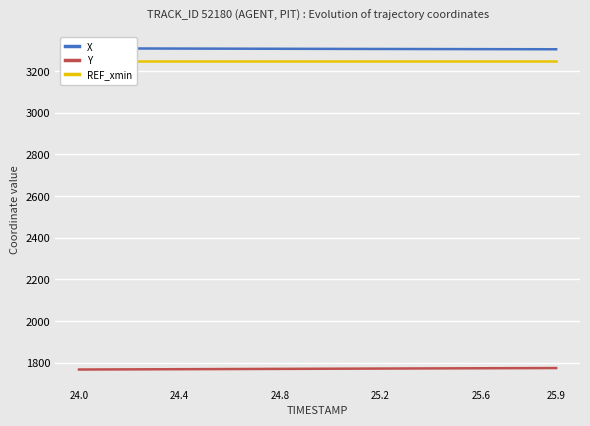

What is the value of the X point at the 10th from the left?

3307.4